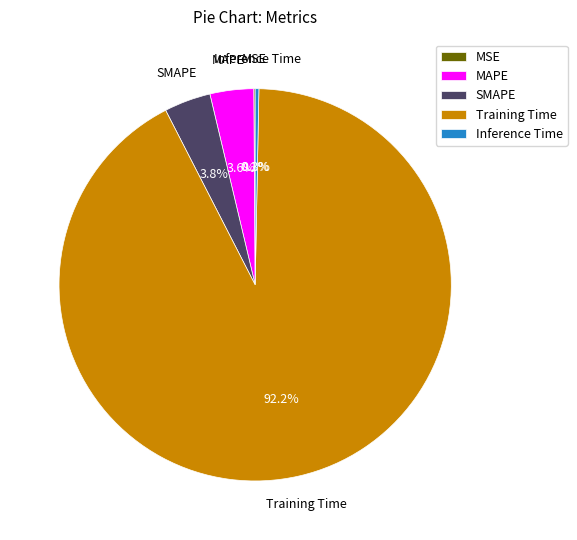

Combined, do Inference Time and Training Time account for over 50%?

Yes